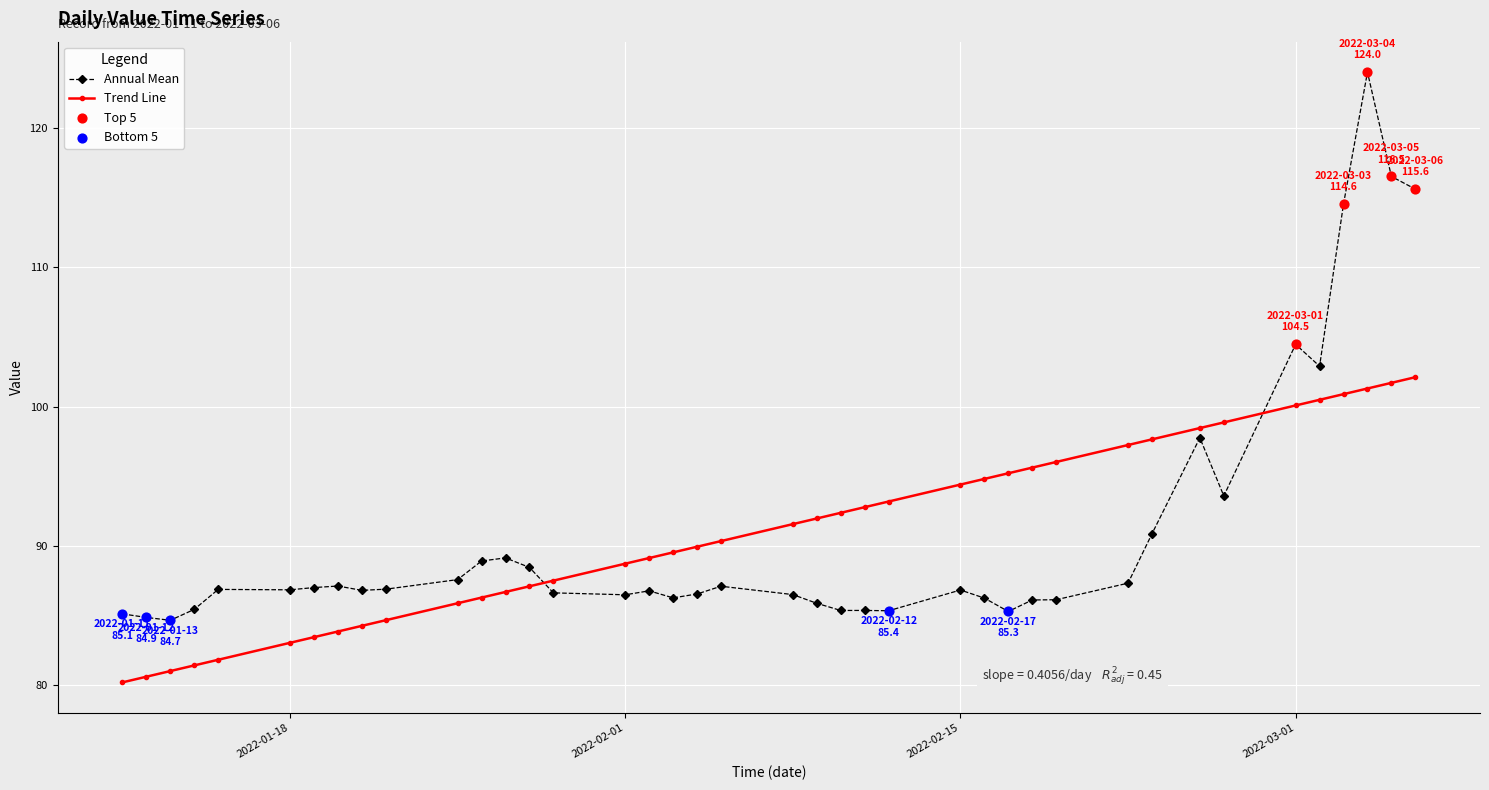

Which series has the largest range (max minus min)?

Annual Mean